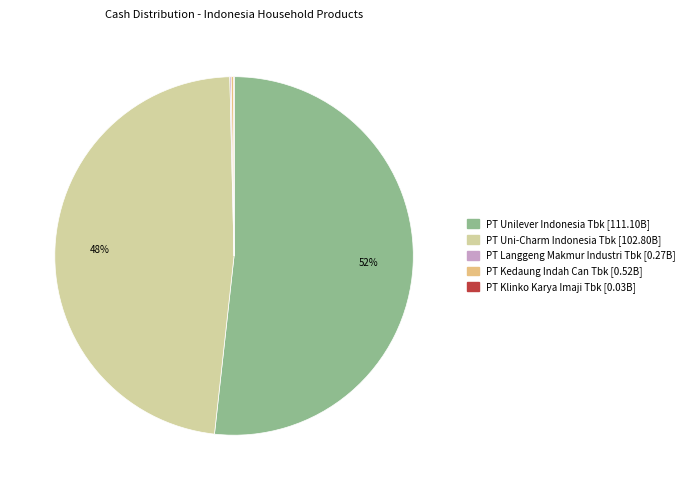

Which category has the biggest portion of the pie?

PT Unilever Indonesia Tbk